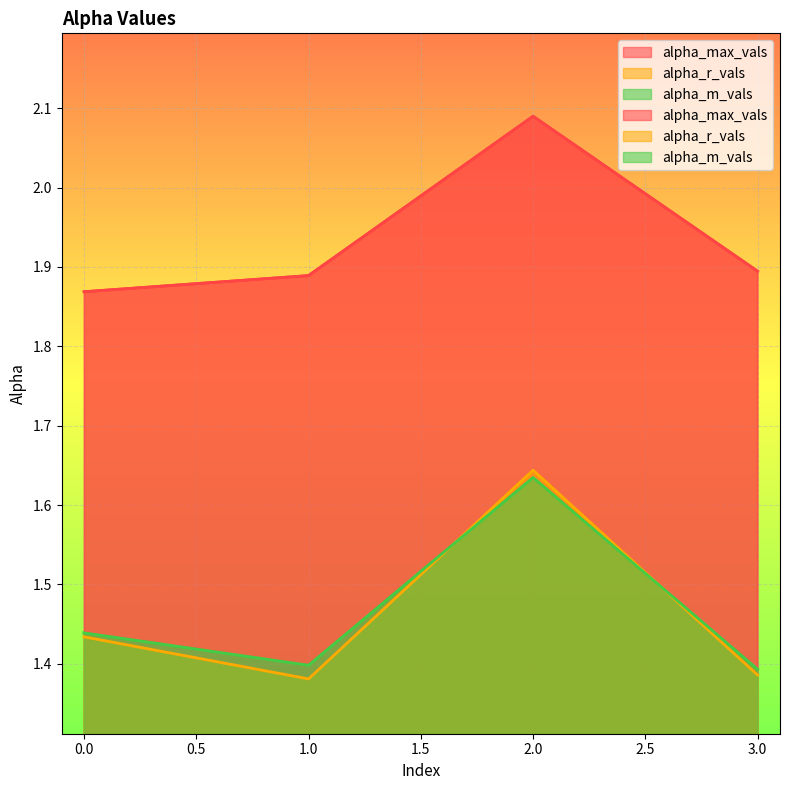

At which label is alpha_m_vals closest to 1?

3